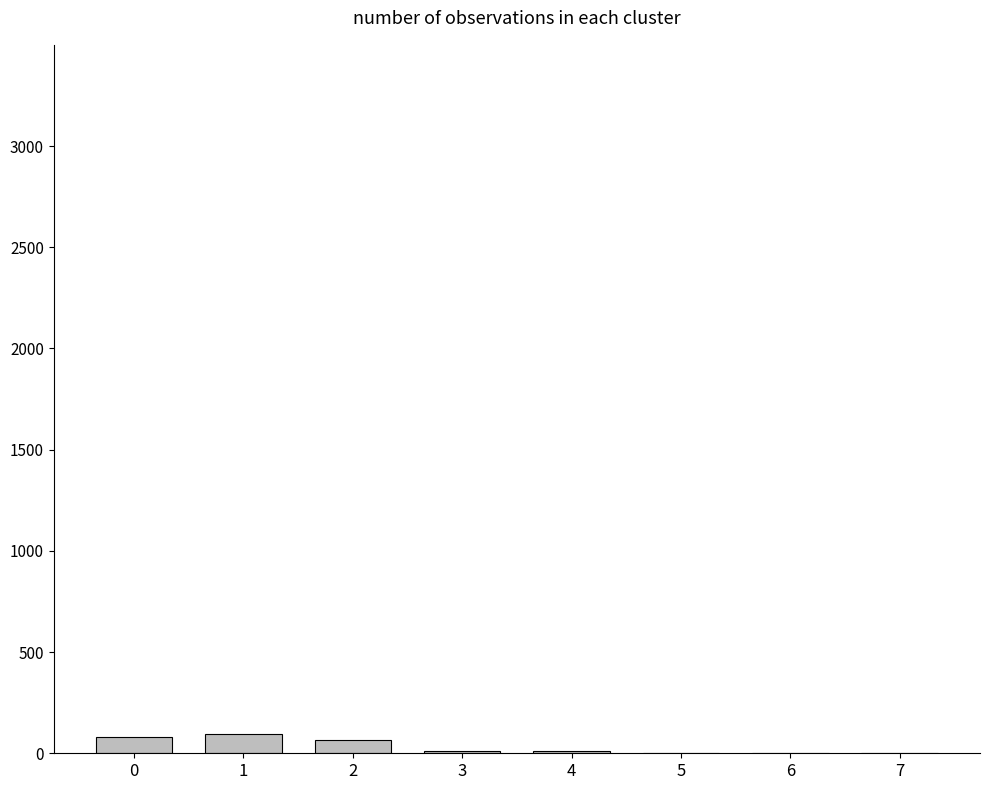

The value at 6 is 0. True or false?

True